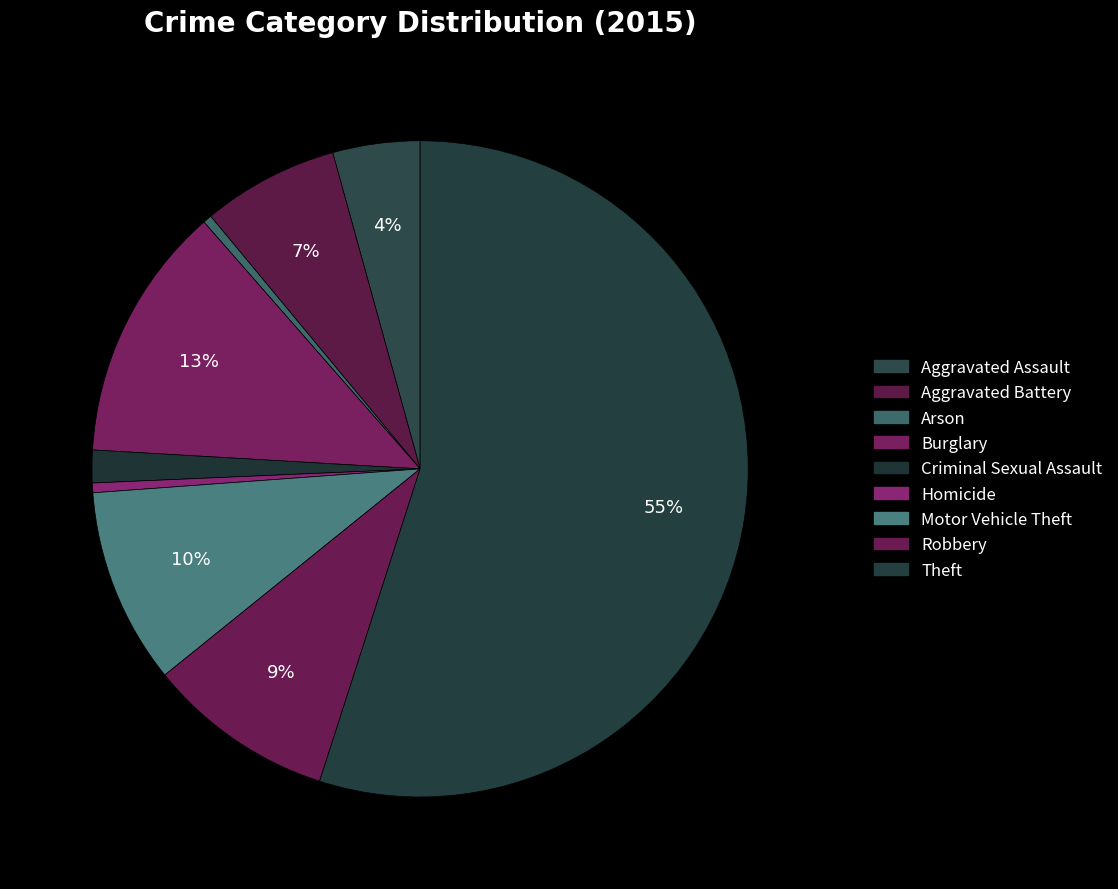

What is the largest slice in the pie chart?

Theft